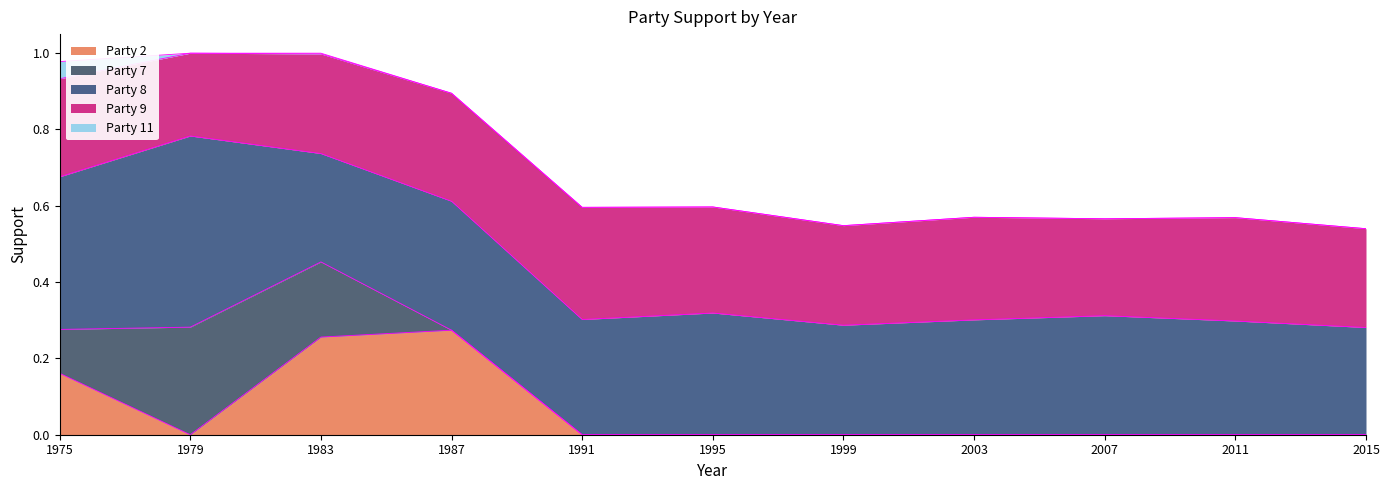

At how many categories does at least one series exceed 0?

11